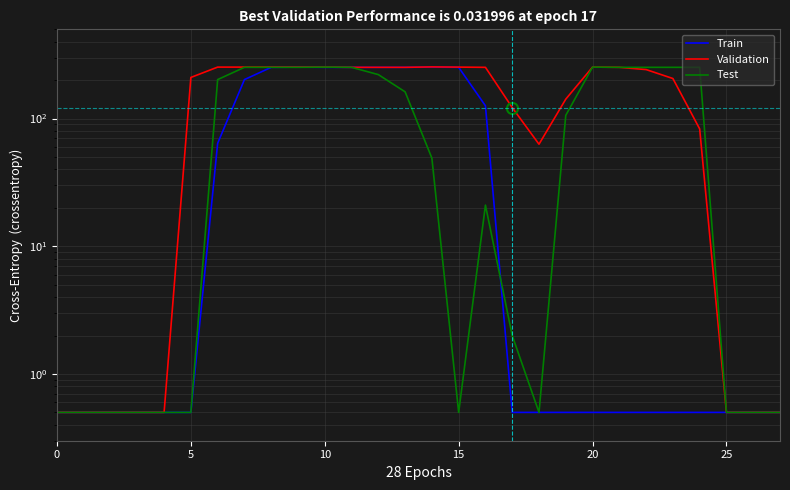

Does the chart have visible grid lines?

Yes